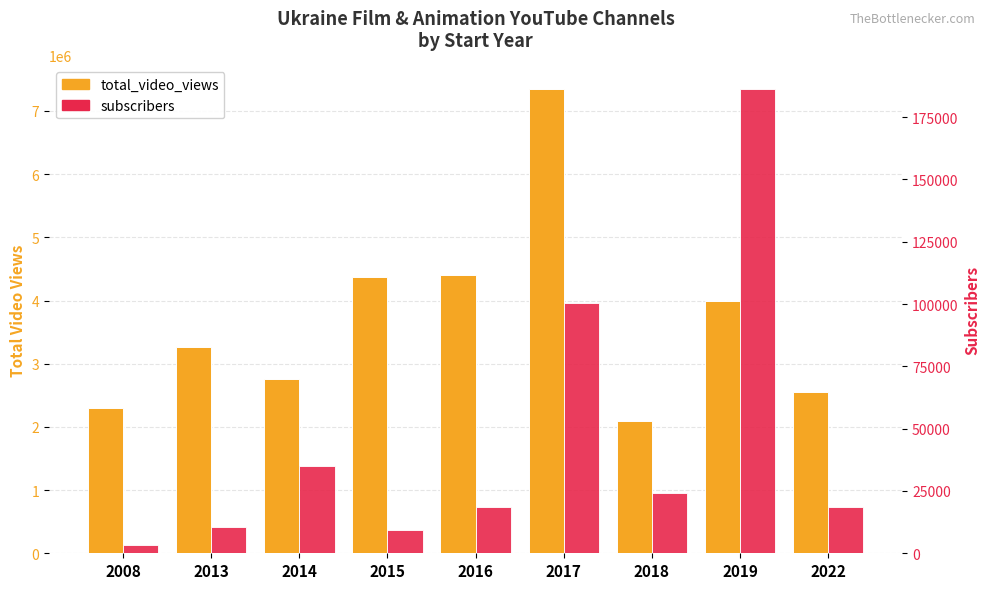

What is the sum of all subscribers values?

406527